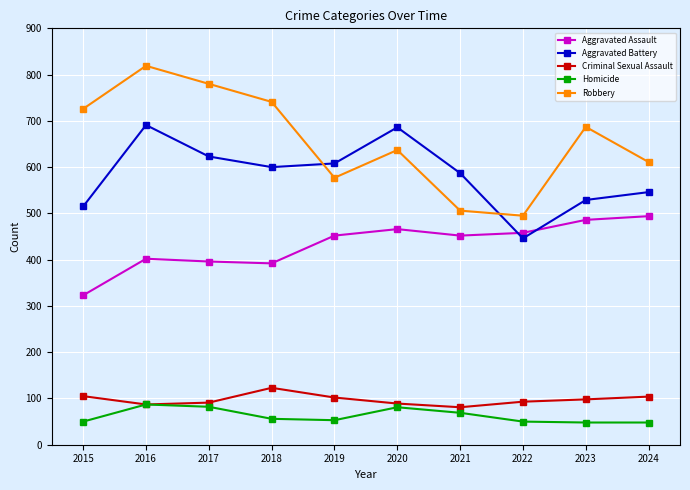

True or false: Robbery has more than 1 points higher than both neighbors.

True